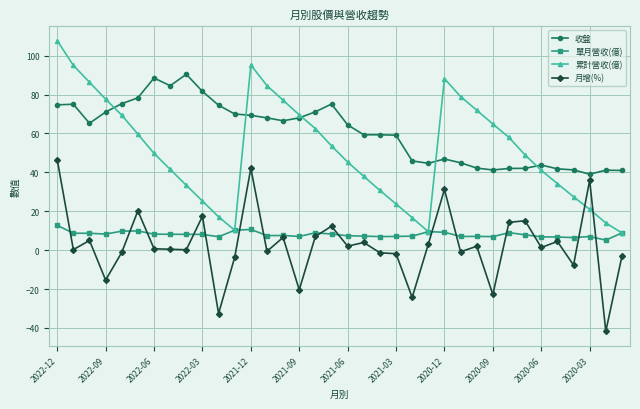

How many lines are shown in the chart?

4